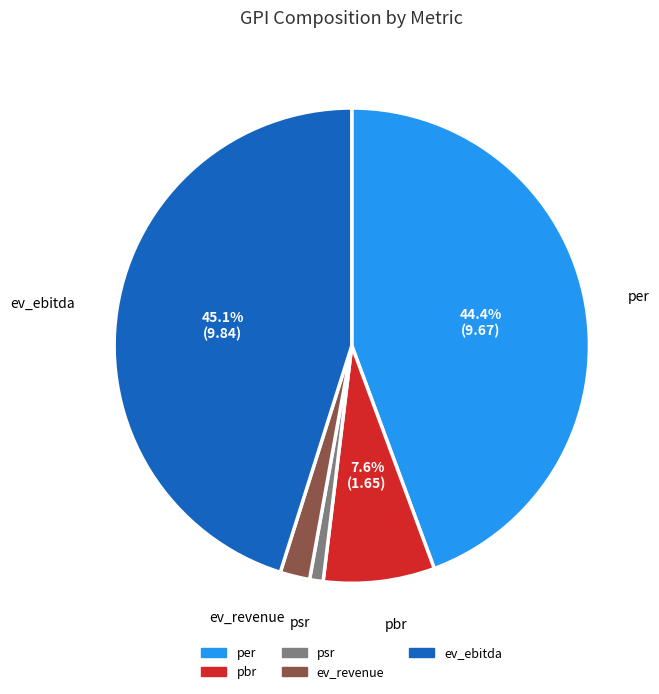

Rank the categories by value from lowest to highest.

psr, ev_revenue, pbr, per, ev_ebitda